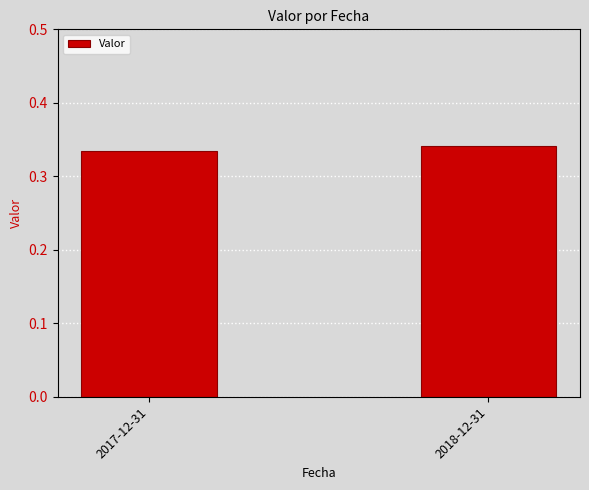

List the labels in order of value, smallest first.

2017-12-31, 2018-12-31